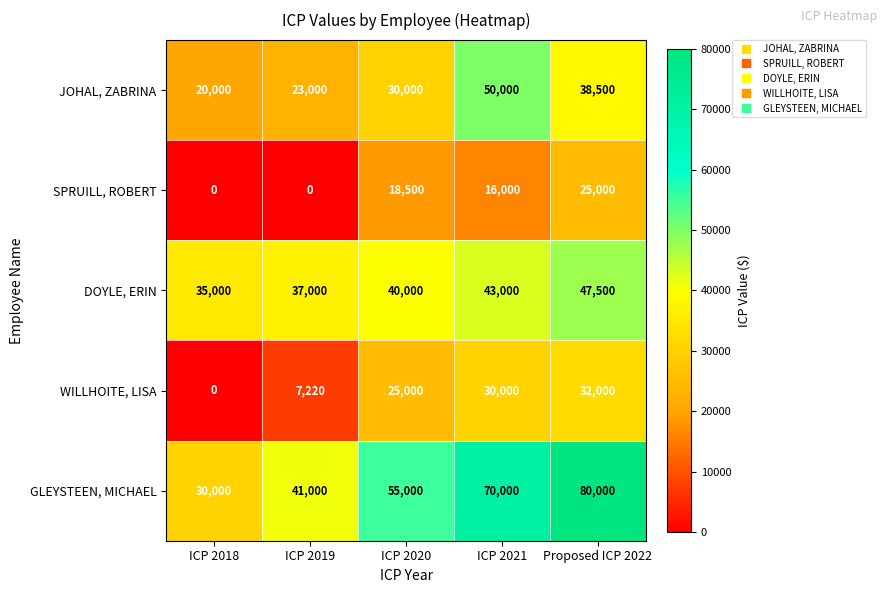

What is the difference between the DOYLE, ERIN values at ICP 2020 and ICP 2019?

3000